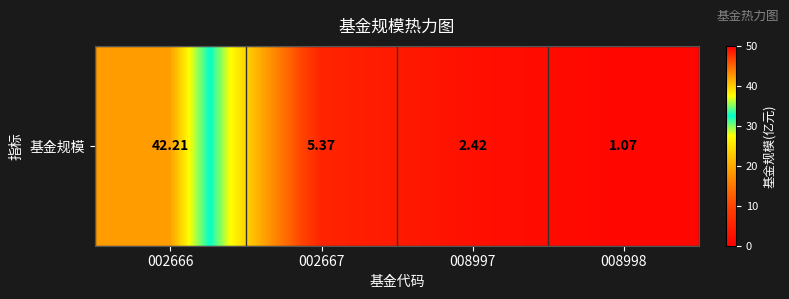

At which label does the data first exceed 5?

002666